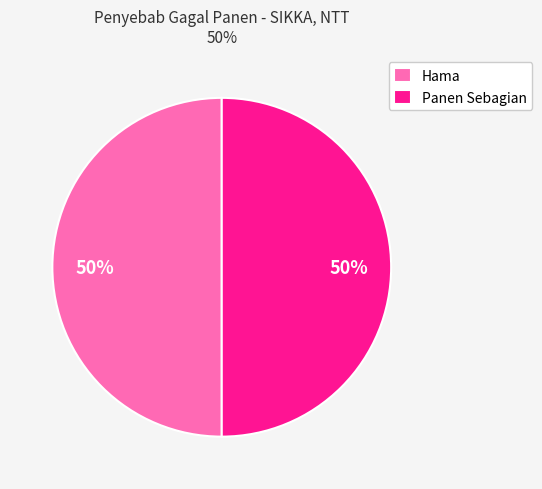

Combined, do Panen Sebagian and Hama account for over 50%?

Yes